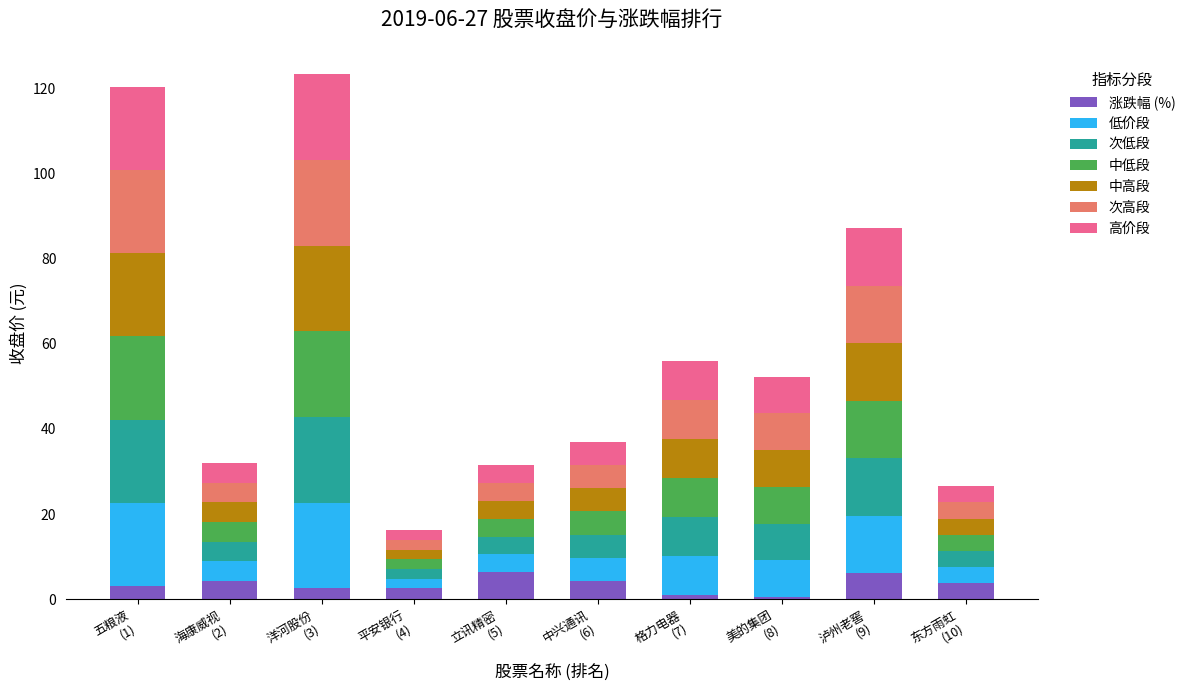

What is the sum of all 涨跌幅 (%) values?

34.4